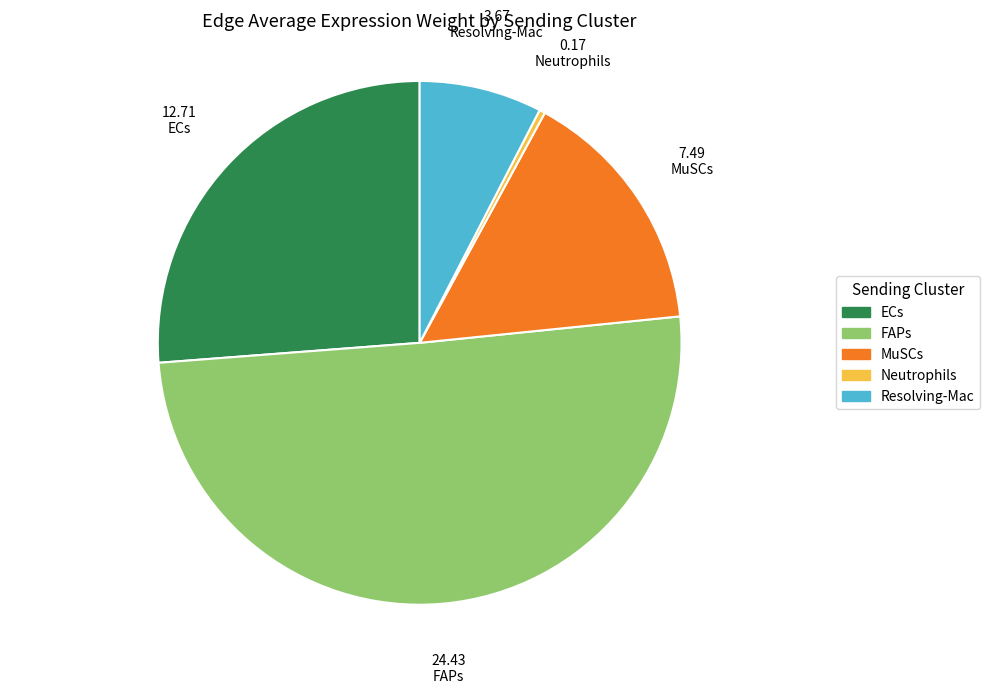

The Neutrophils slice represents 0% of the pie. True or false?

True